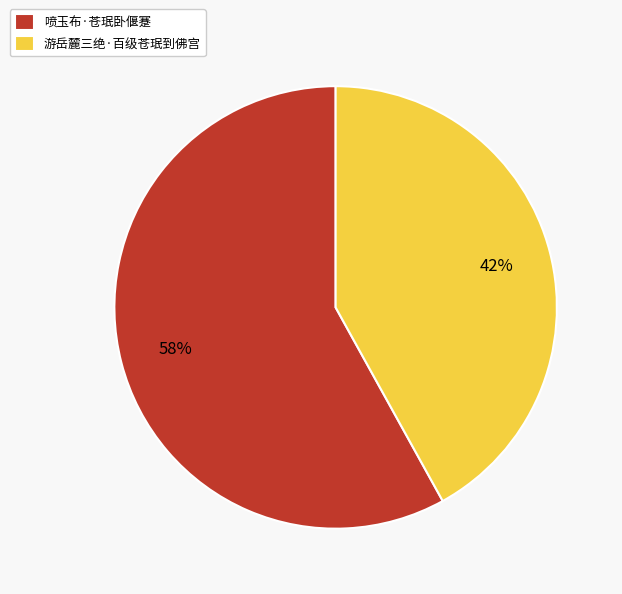

What is the ratio of the value at 喷玉布·苍珉卧偃蹇 to the value at 游岳麓三绝·百级苍珉到佛宫?

1.4